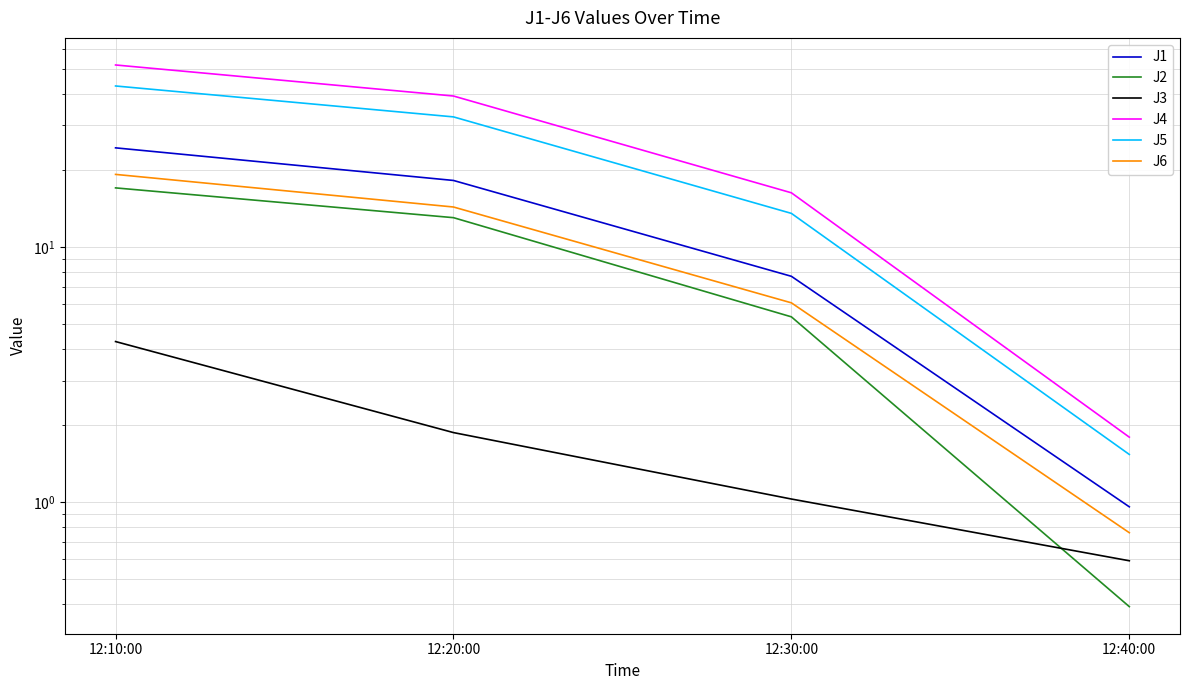

How many lines are shown in the chart?

6